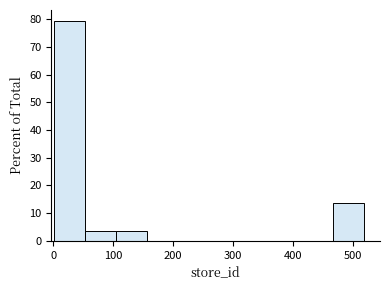

What is the height of the bar covering 0 to 50 on the x-axis? Neither the bar edges nor the heights are printed on the chart, so give them approximately, as read against the axes.

79